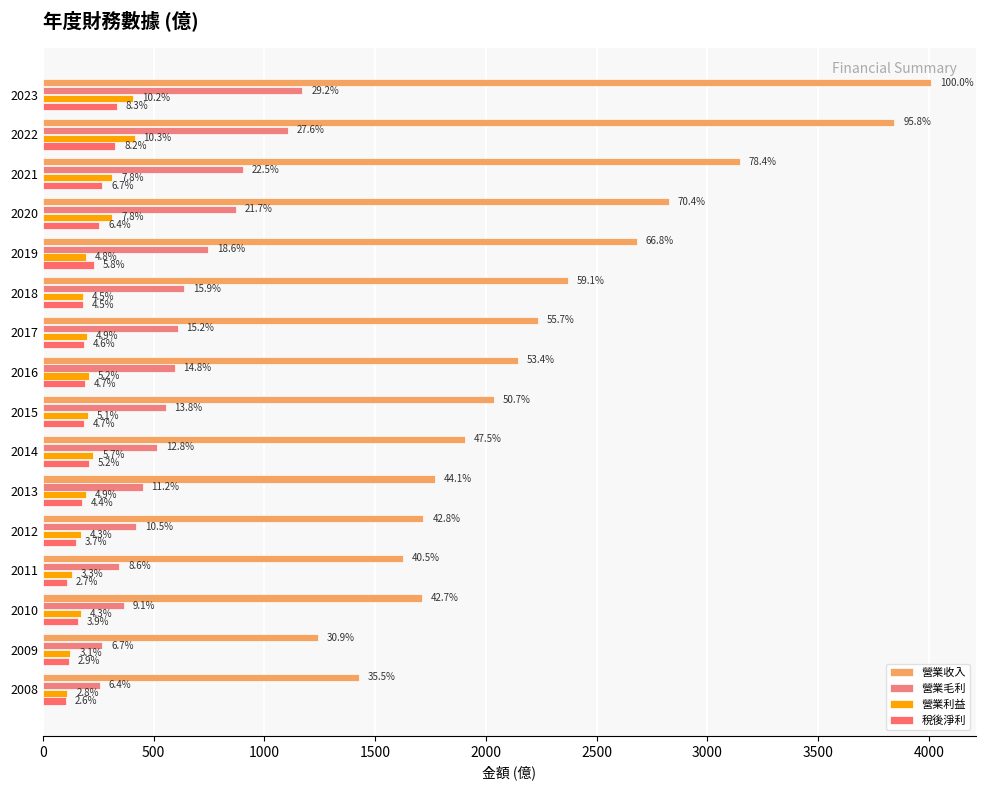

Does the chart contain stacked bars?

No